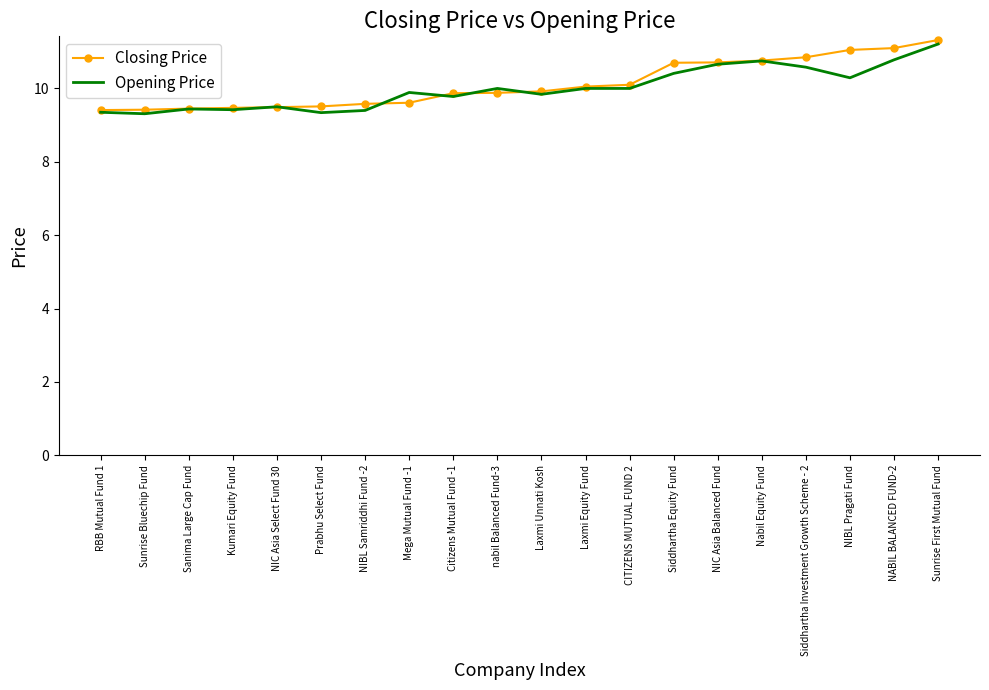

What is the total value across all series at Sanima Large Cap Fund?

18.9